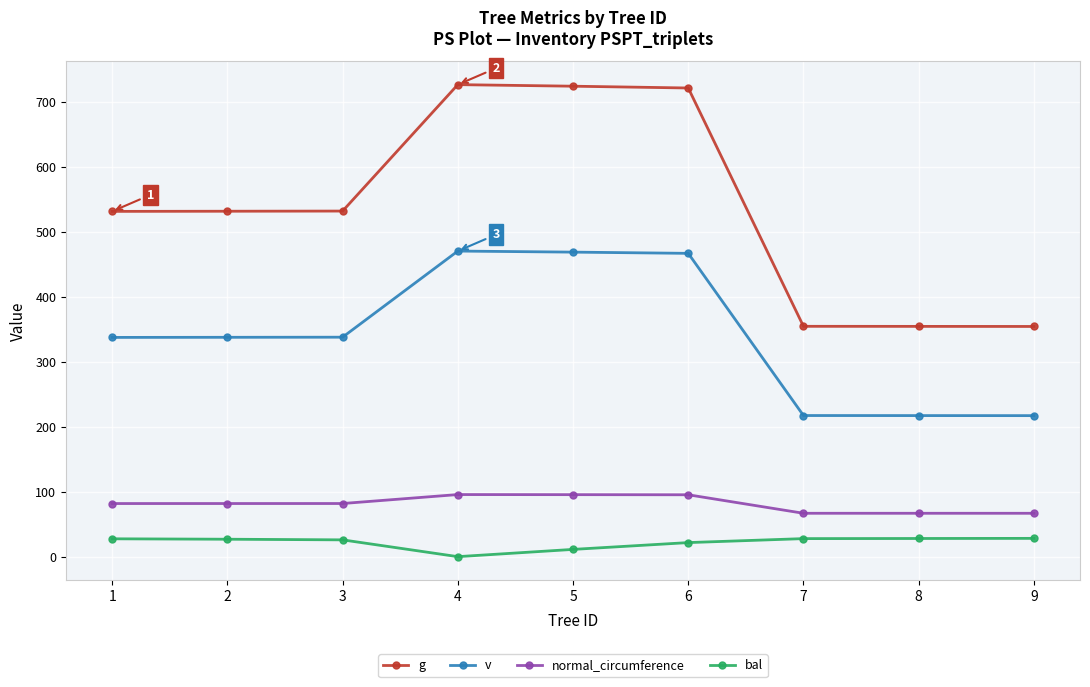

What is the spread (max minus min) of values at 9?

326.0